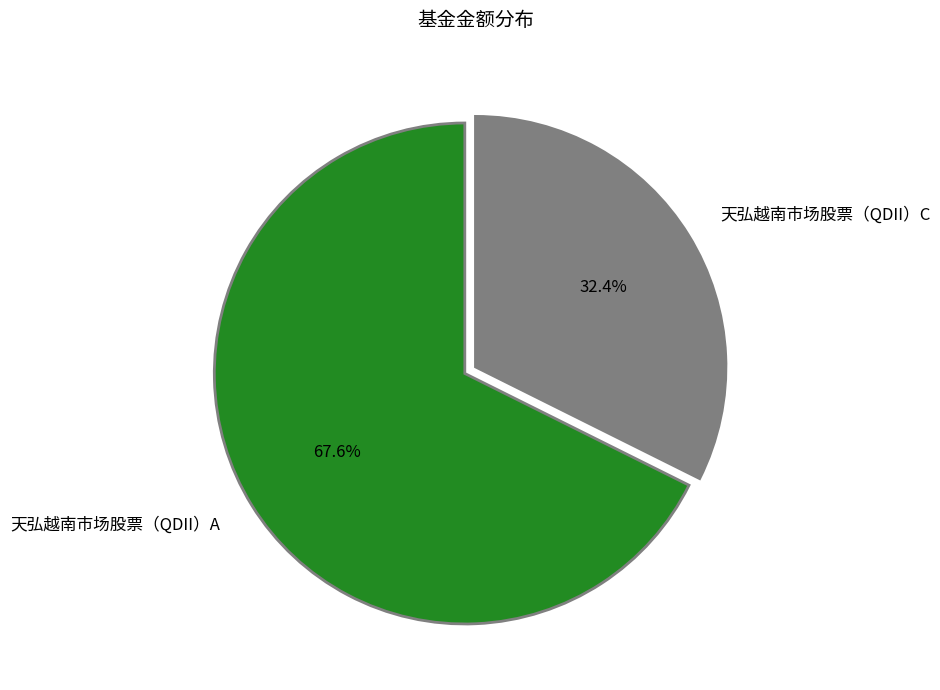

Between 天弘越南市场股票（QDII）C and 天弘越南市场股票（QDII）A, which is larger?

天弘越南市场股票（QDII）A